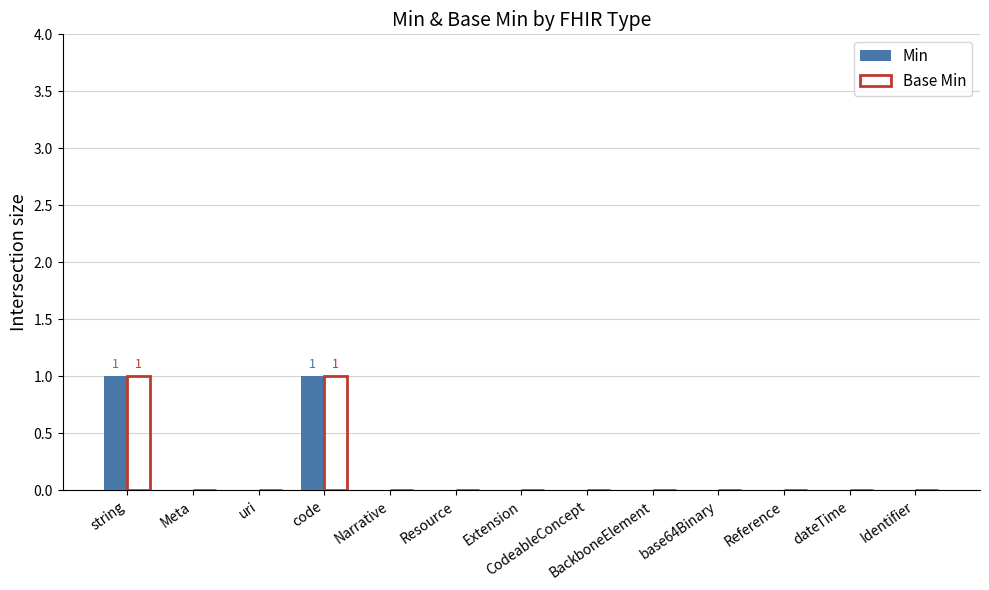

Does the chart contain stacked bars?

No